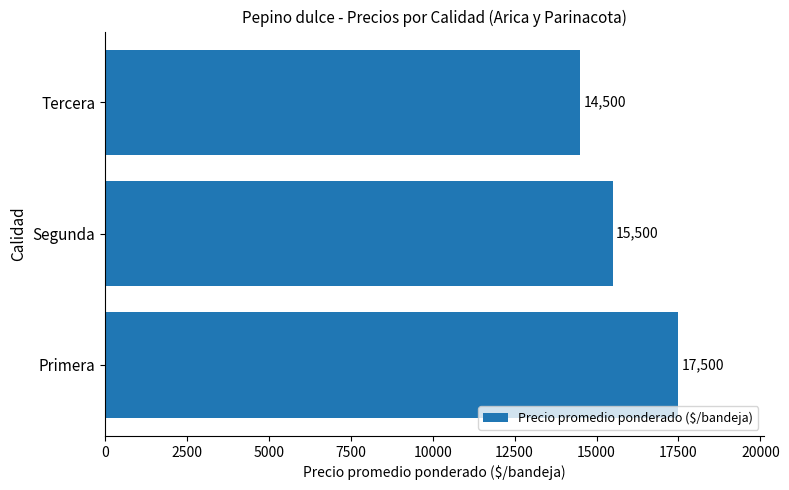

How many values are between 14500 and 17500?

3